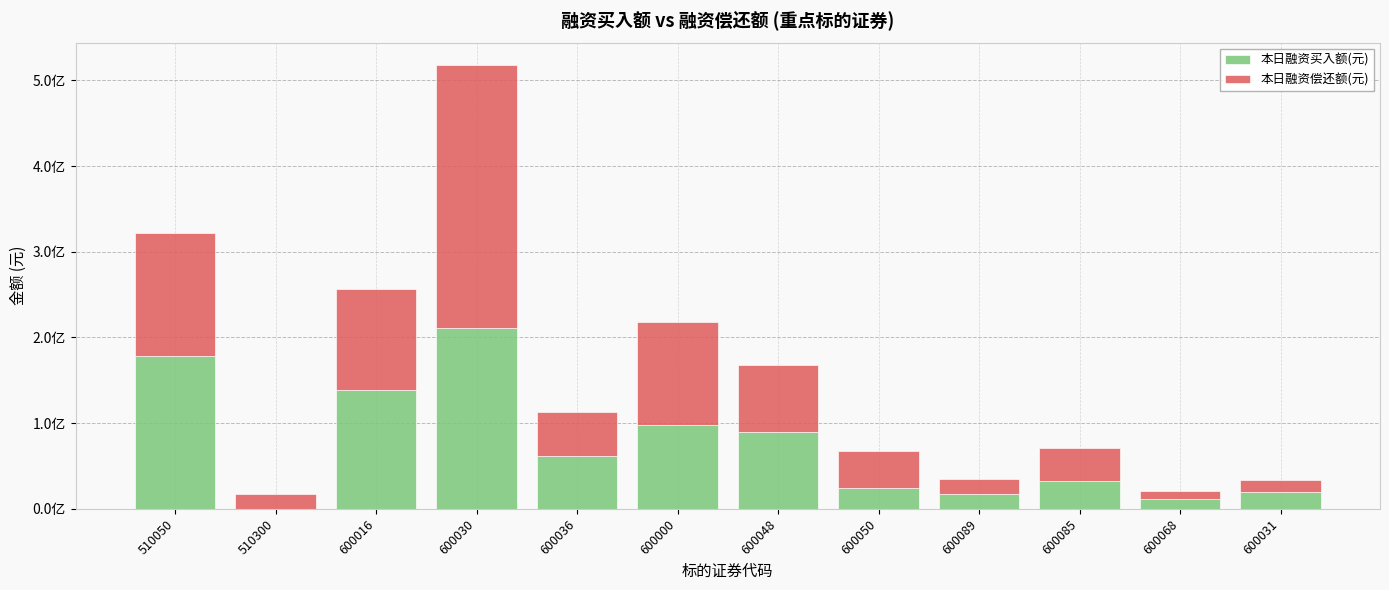

What is the sum of the 本日融资偿还额(元) values at 600016 and 600048?

197248673